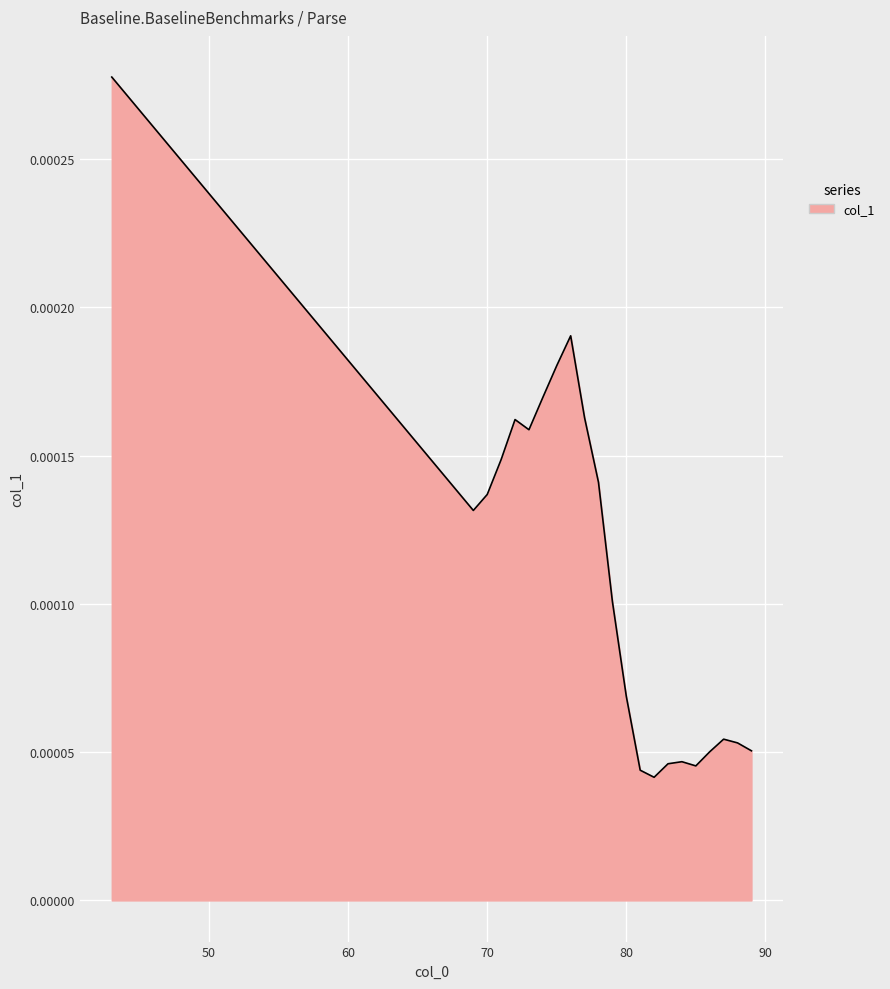

Which label corresponds to the largest value in the chart?

43